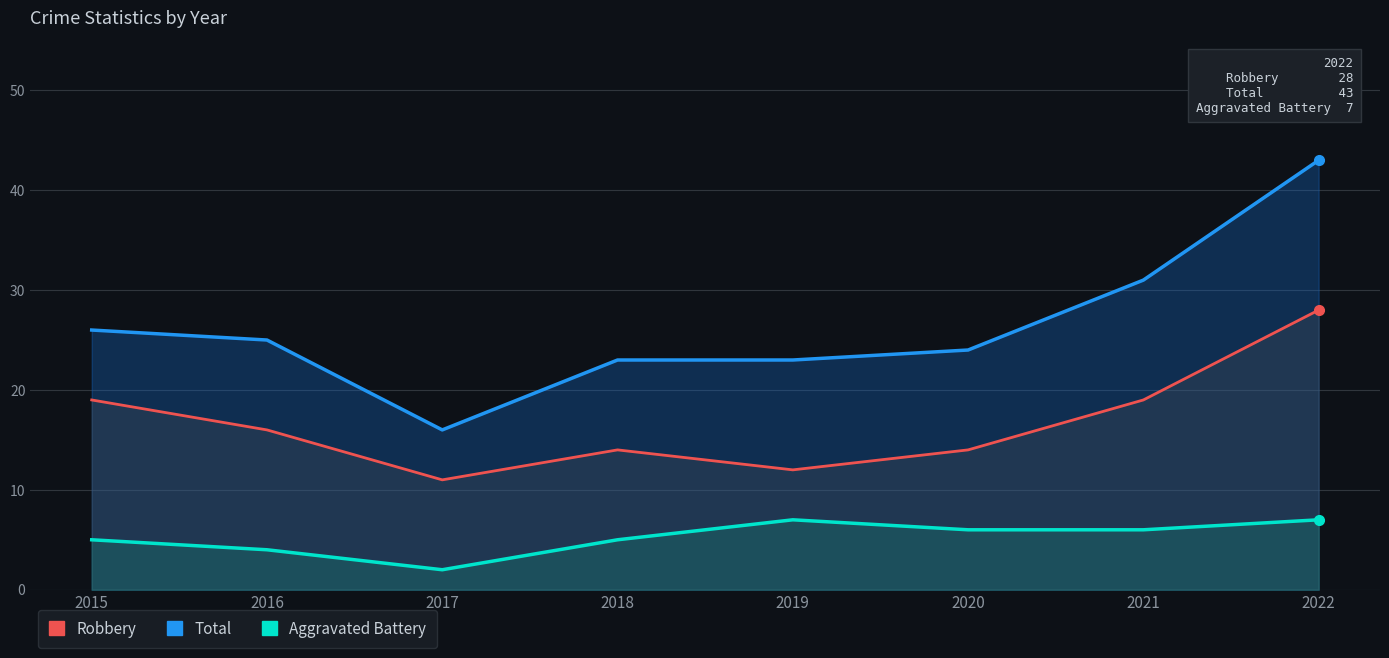

List the series in order of their overall mean, lowest first.

Aggravated Battery, Robbery, Total